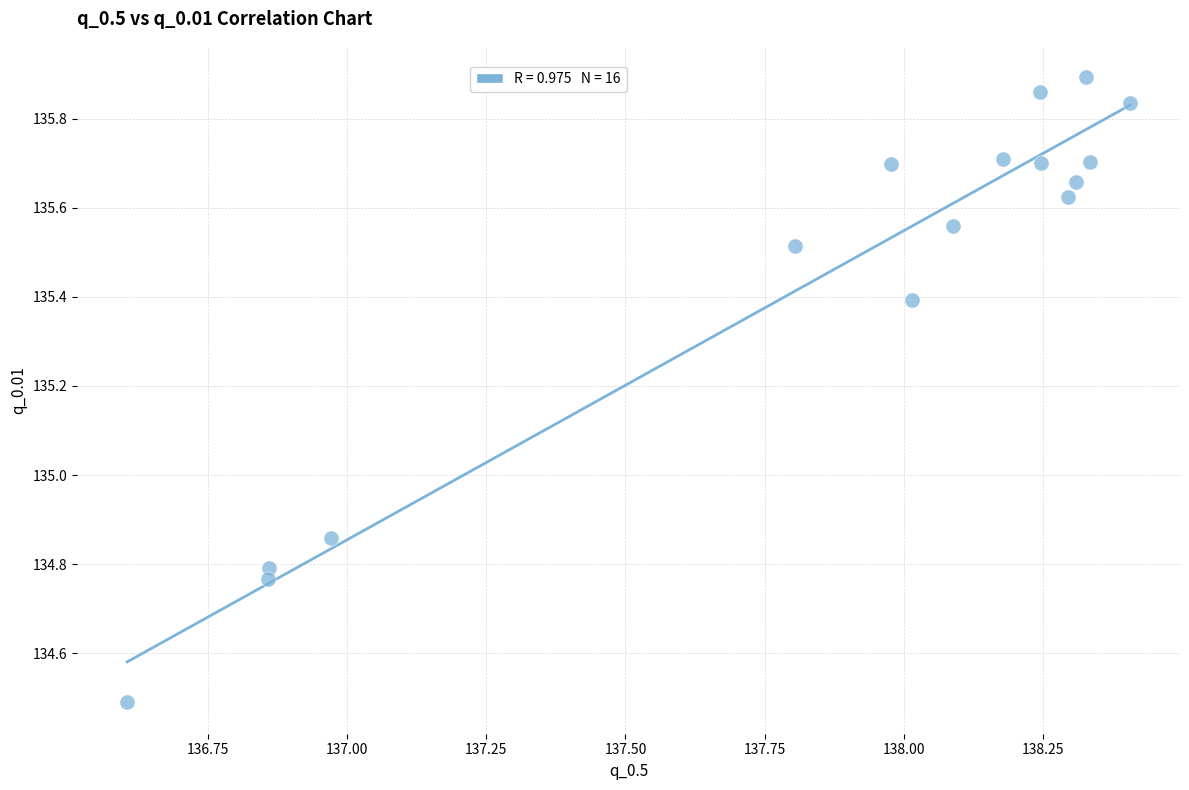

What is the range of Y values (max minus min)?

1.4